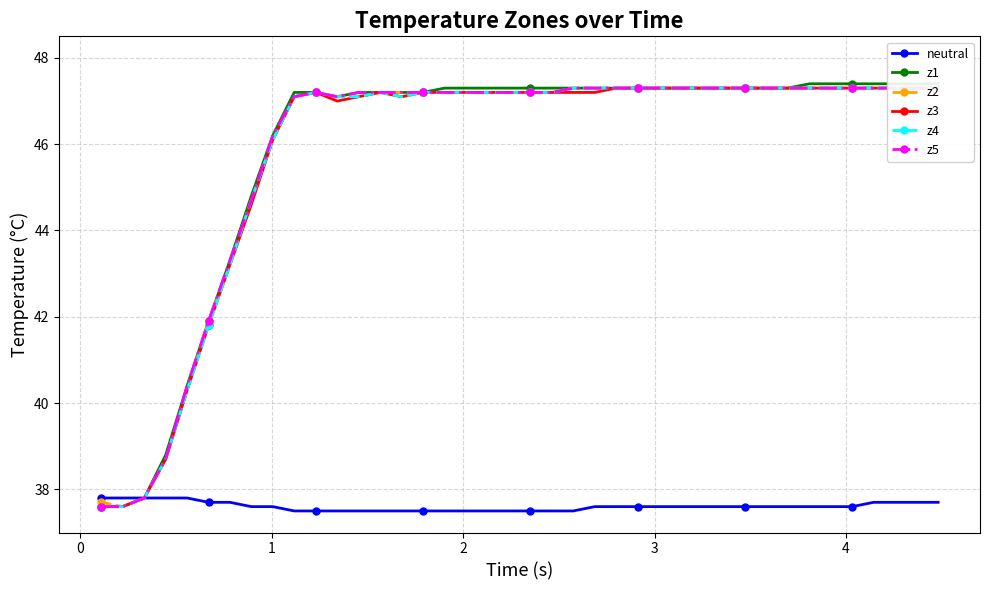

What is the maximum value for neutral?

37.8